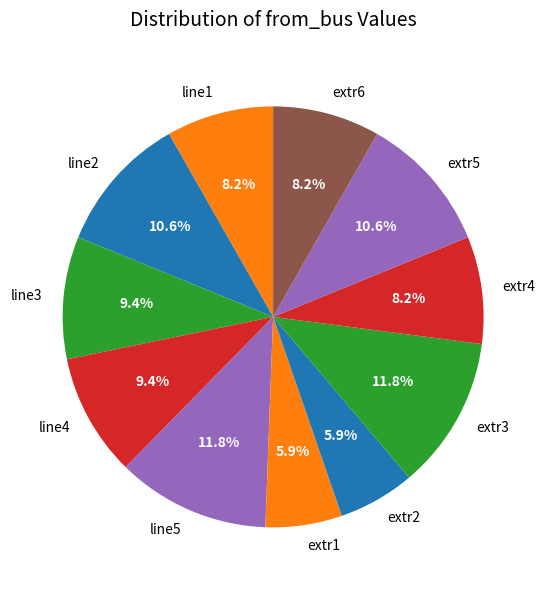

Is it true that line1 is 8% of the pie?

True